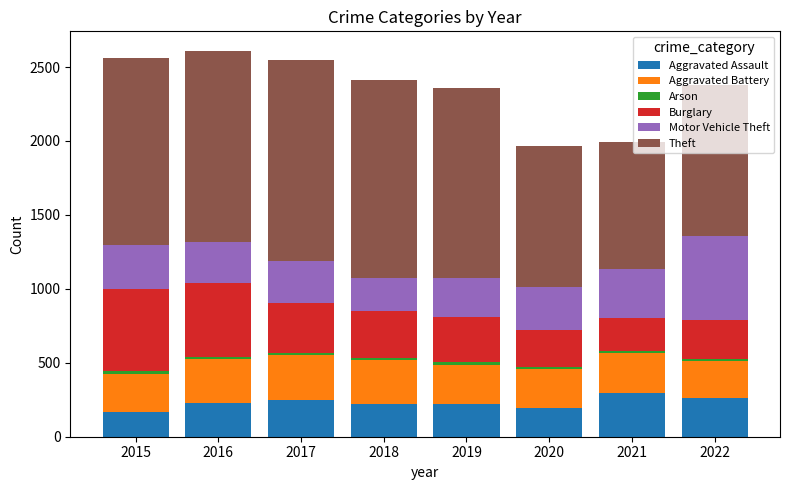

True or false: Aggravated Assault has a value of 251 at 2017.

True